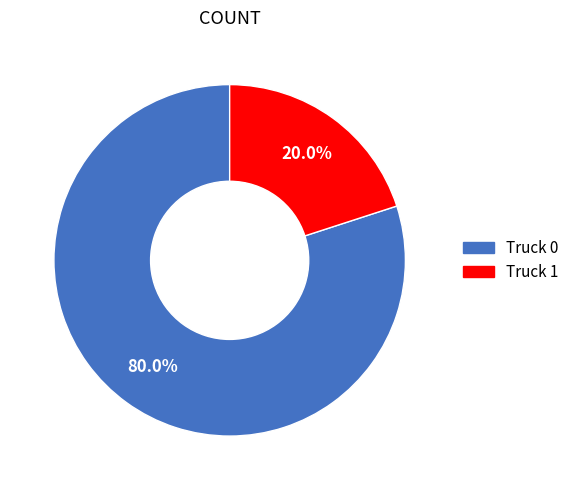

Approximately how many times larger is the value at Truck 0 compared to Truck 1?

4.0